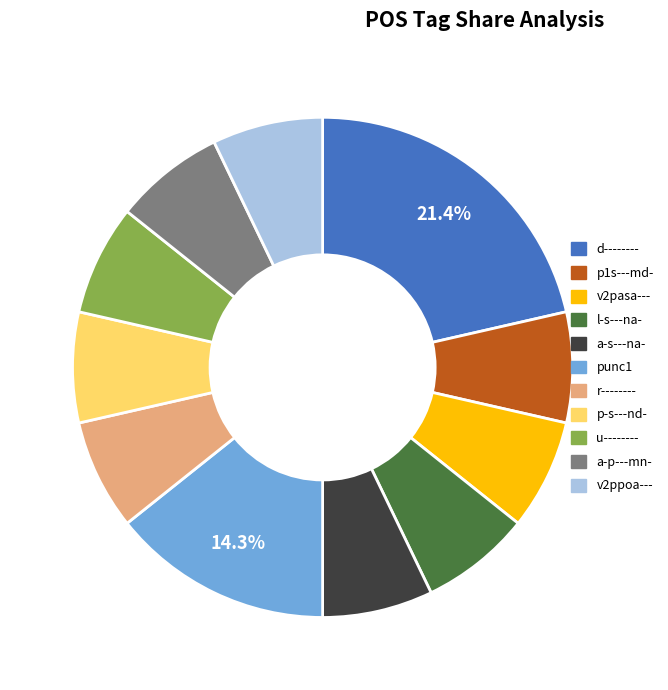

Is there a majority slice in this chart?

No